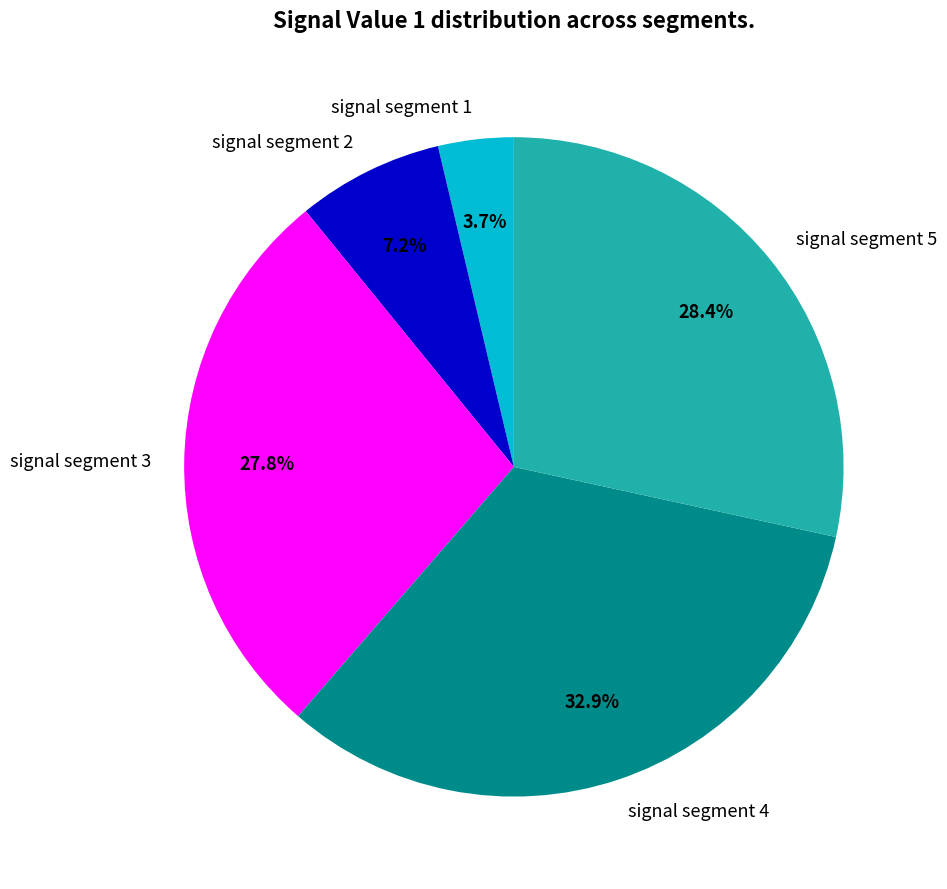

Which has a higher value, signal segment 4 or signal segment 3?

signal segment 4